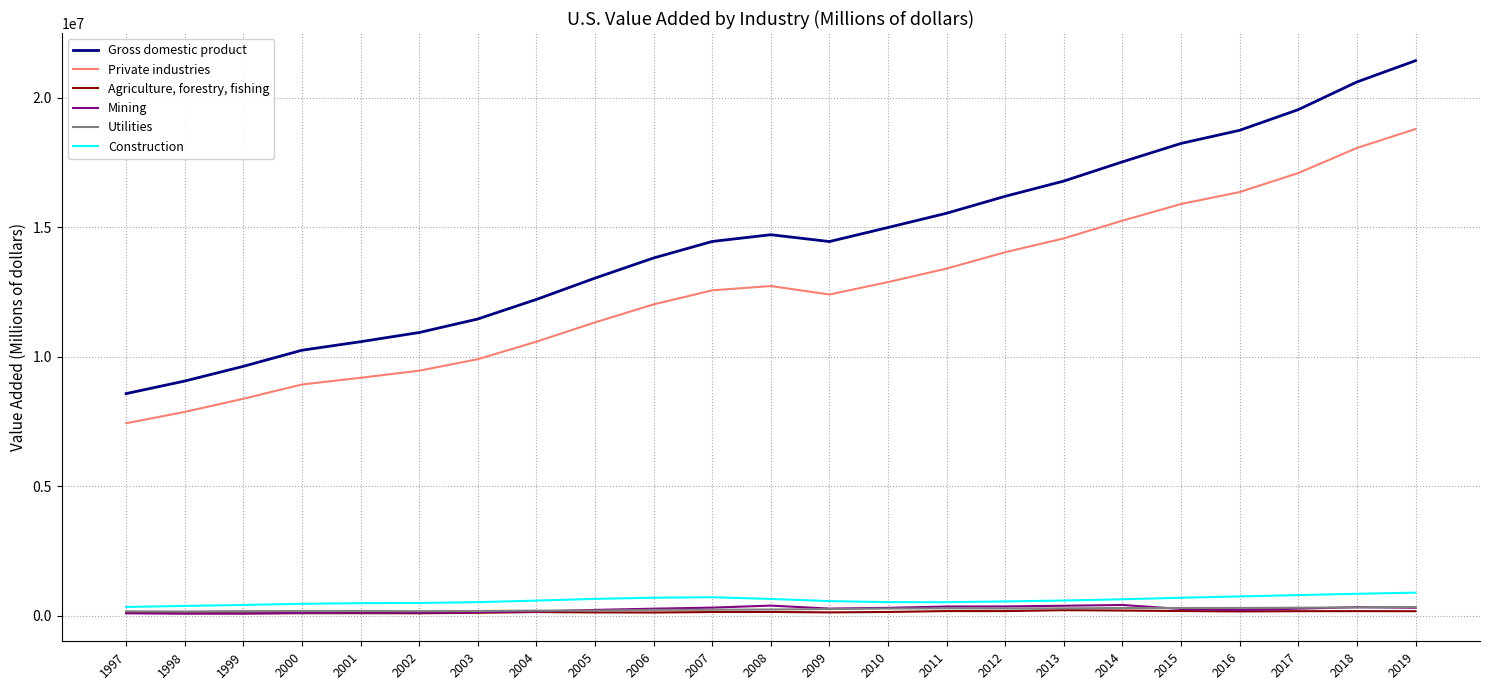

List the series in order of their peak value, lowest first.

Agriculture, forestry, fishing, Utilities, Mining, Construction, Private industries, Gross domestic product